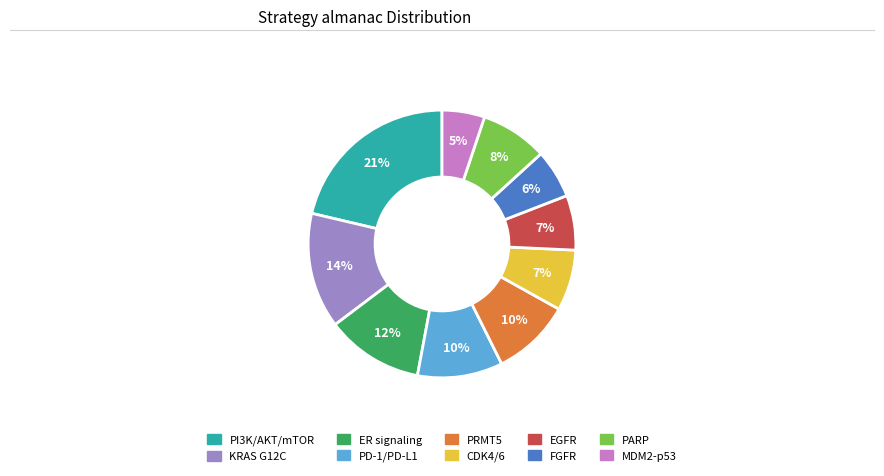

Is there any slice that represents more than half of the pie?

No